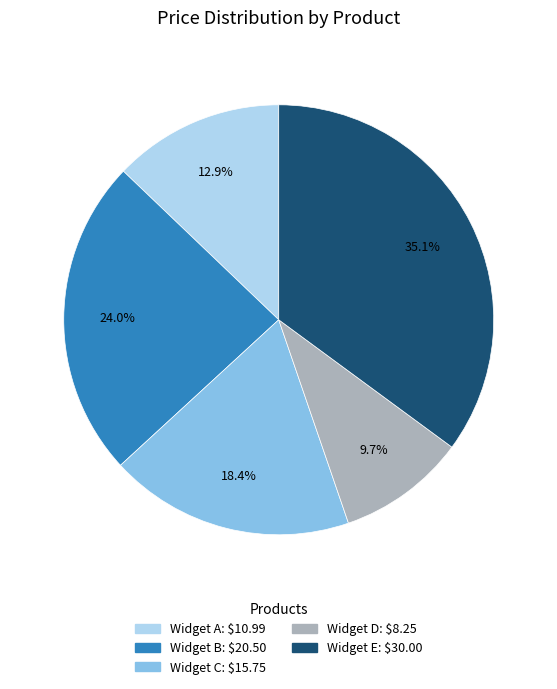

Is it true that Widget C is 6% of the pie?

False